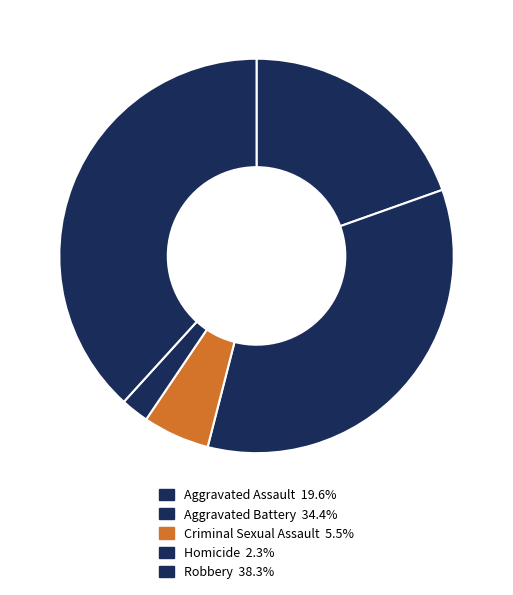

Approximately how many times larger is the value at Robbery compared to Homicide?

16.7